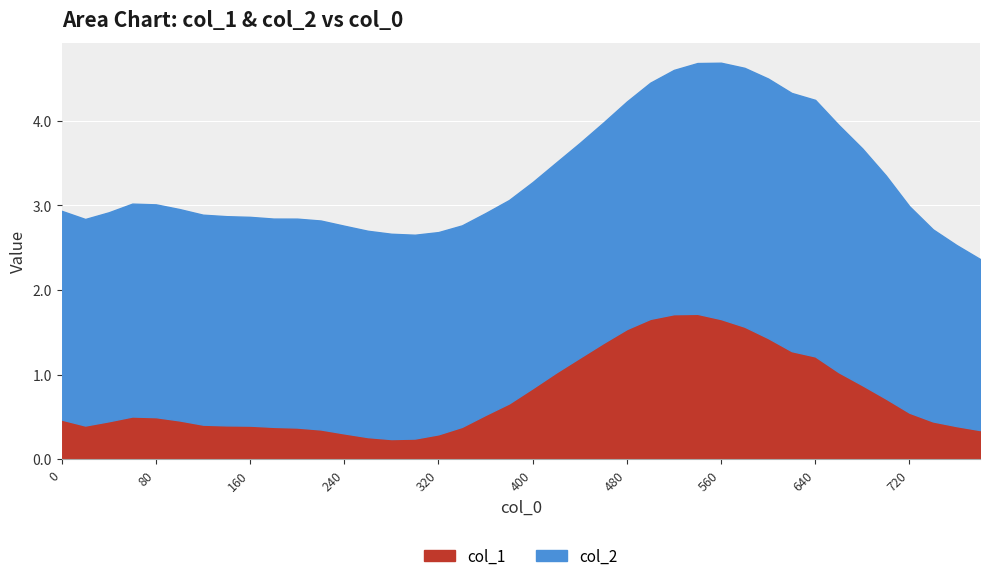

How many interior local valleys does the col_2 series have?

3